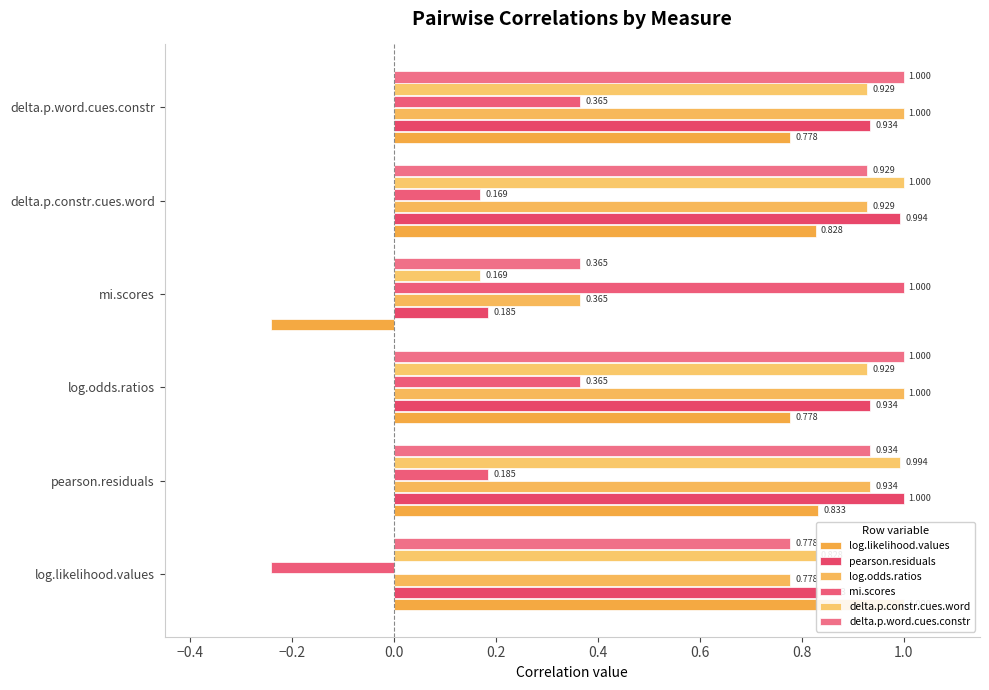

What is the average value of the delta.p.word.cues.constr series?

0.8